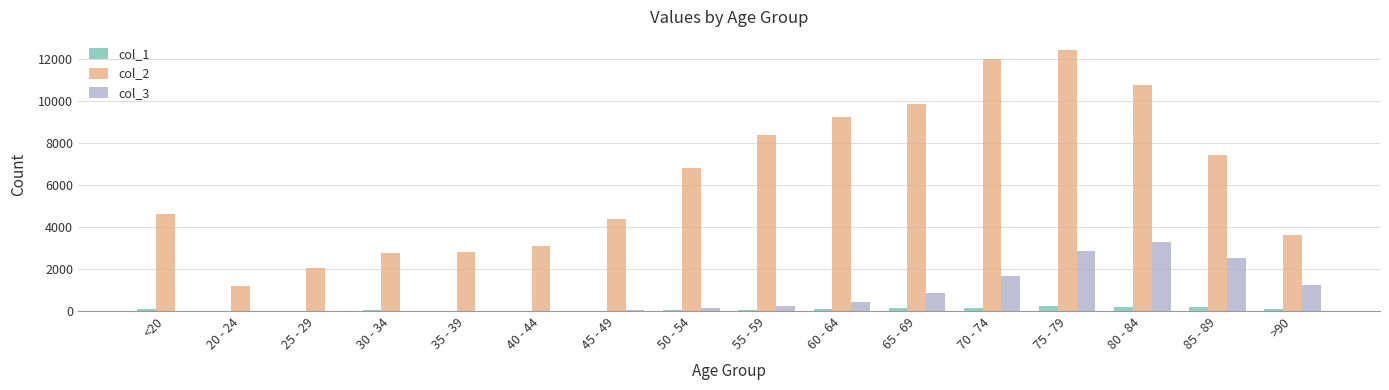

At which category is the sum across all series the highest?

75 - 79